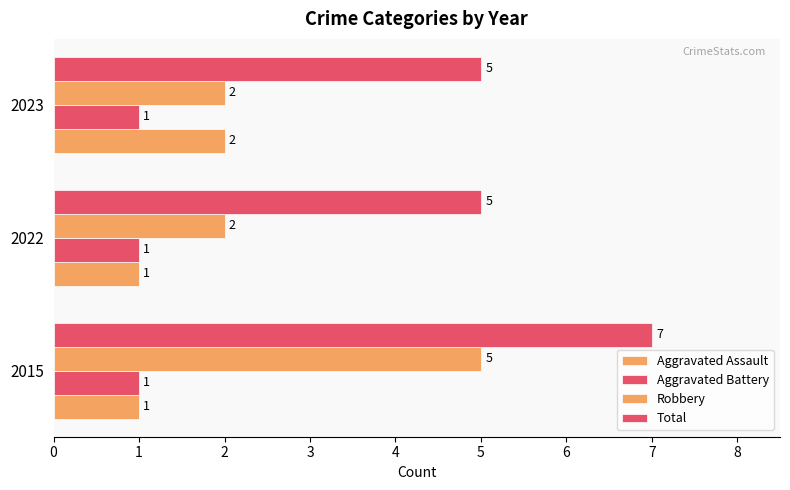

Rank the series by their maximum value, from highest to lowest.

Total, Robbery, Aggravated Assault, Aggravated Battery